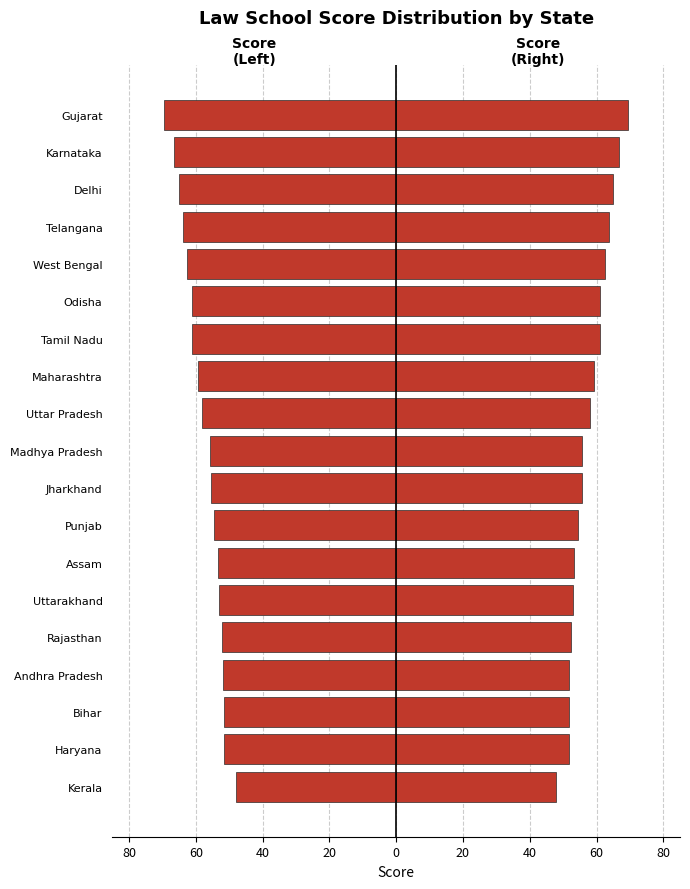

Is it true that Score equals 21.5 at Assam?

False